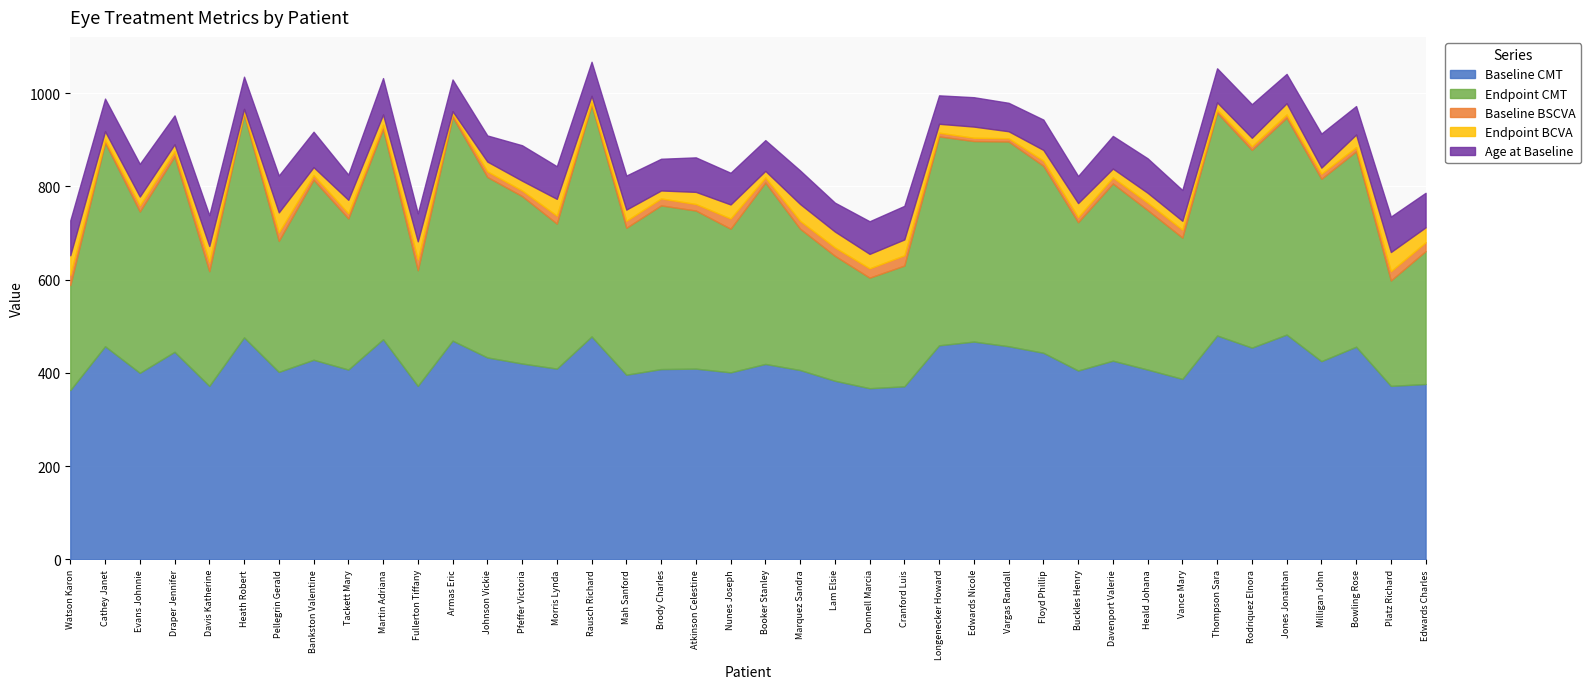

How many values in the Endpoint BCVA series exceed 23?

19